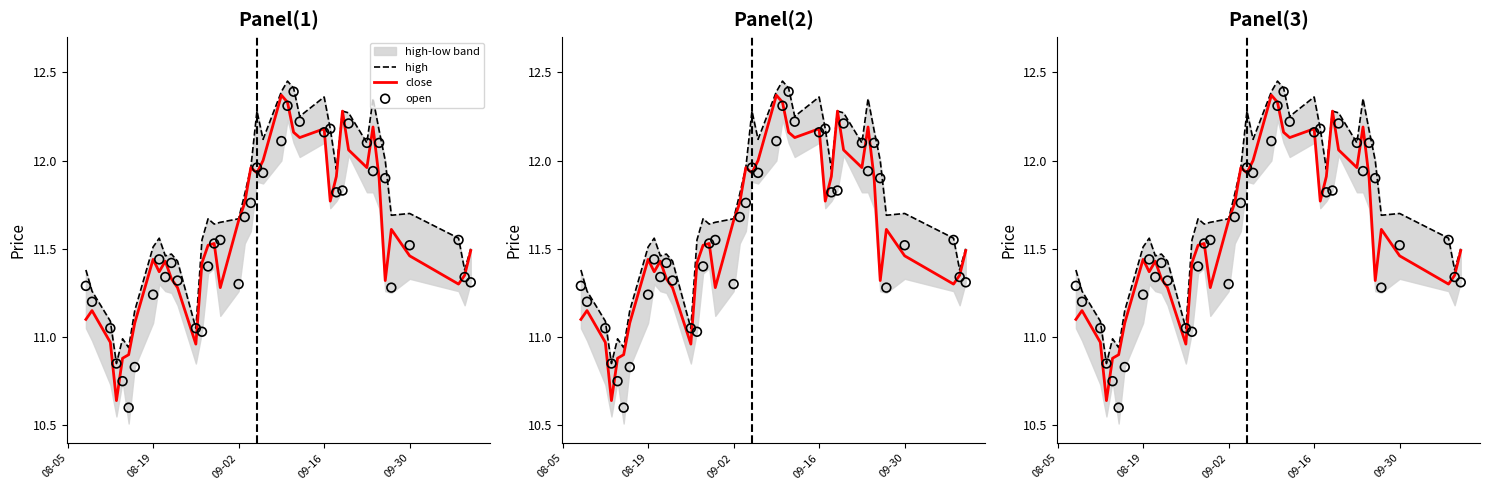

Which series has the widest spread of Y values?

open